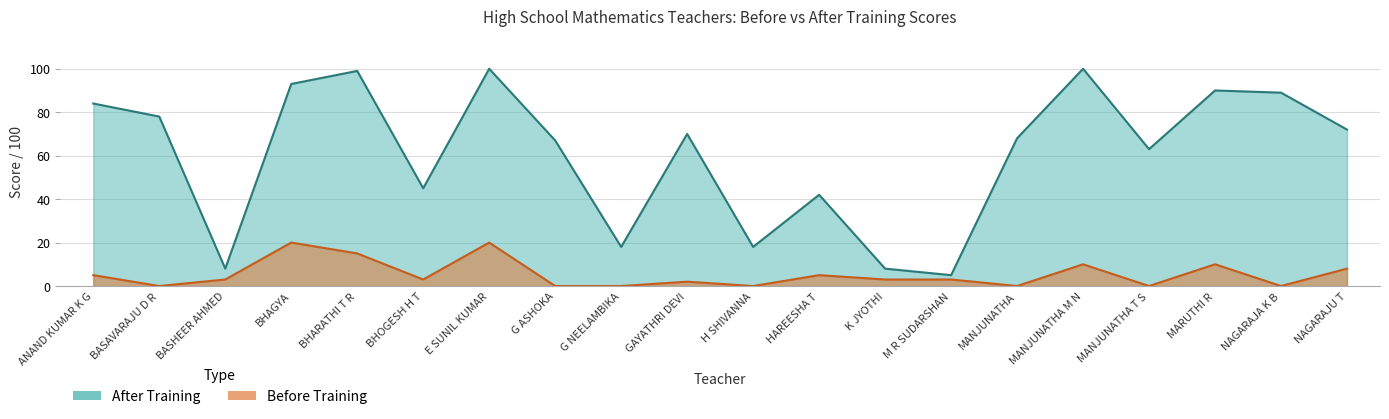

How many interior local peaks does the after series have?

6